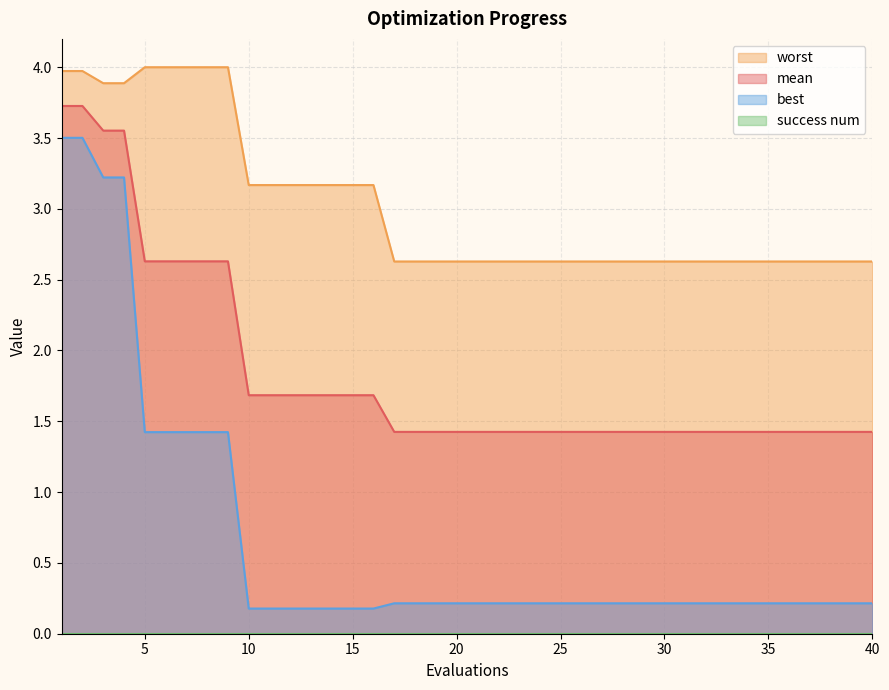

Rank the series by their average value, from highest to lowest.

worst, mean, best